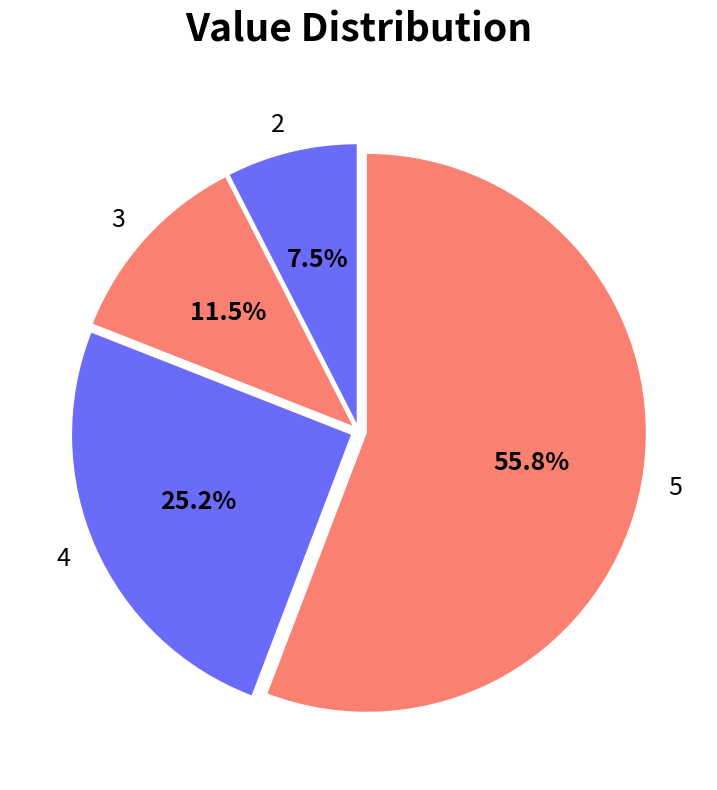

Which slice is the smallest?

2